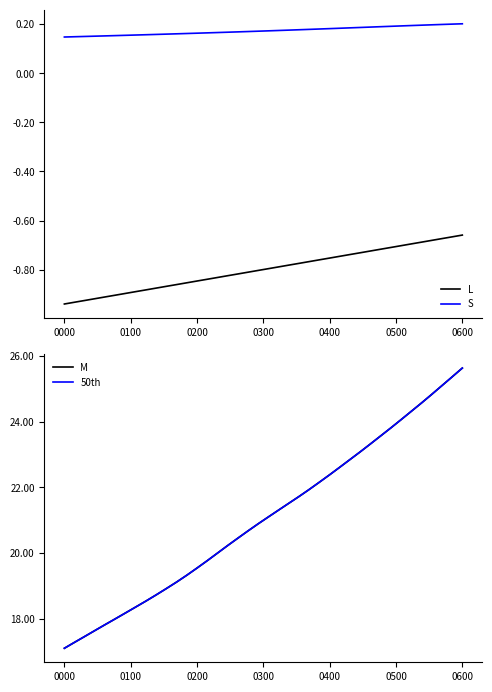

True or false: L and S cross at least once.

False